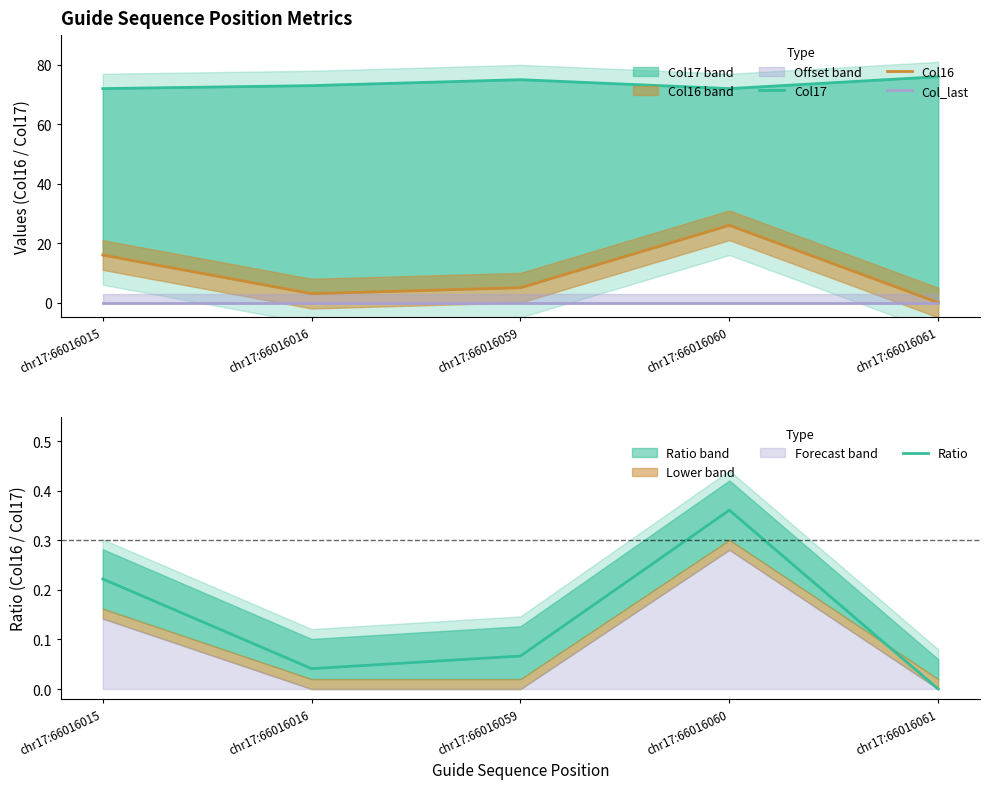

At which category is the sum across all series the highest?

chr17:66016060